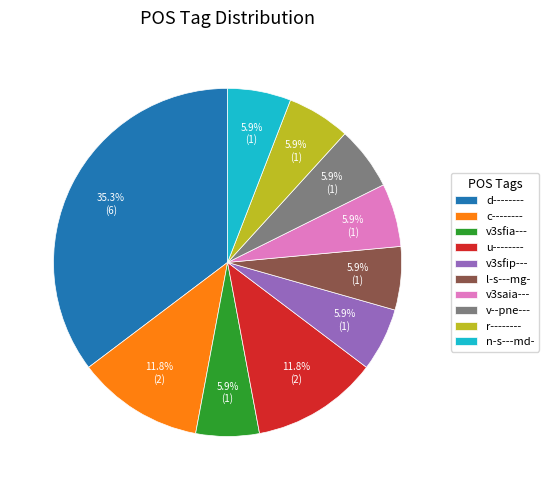

To the nearest percent, what is the difference between the largest and smallest slice percentages?

29%